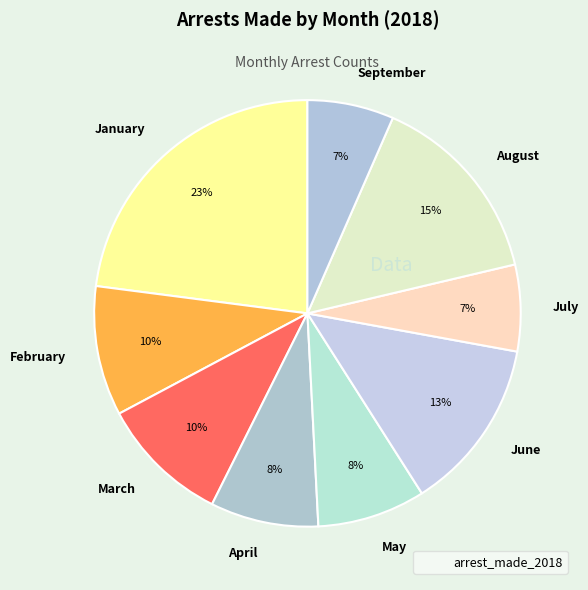

Count the number of slices in the pie.

9